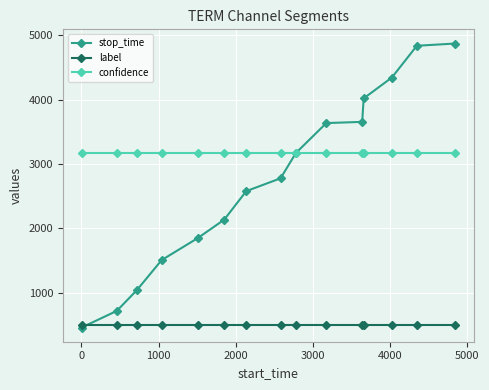

After their last crossing, which series has the higher values: label or stop_time?

stop_time